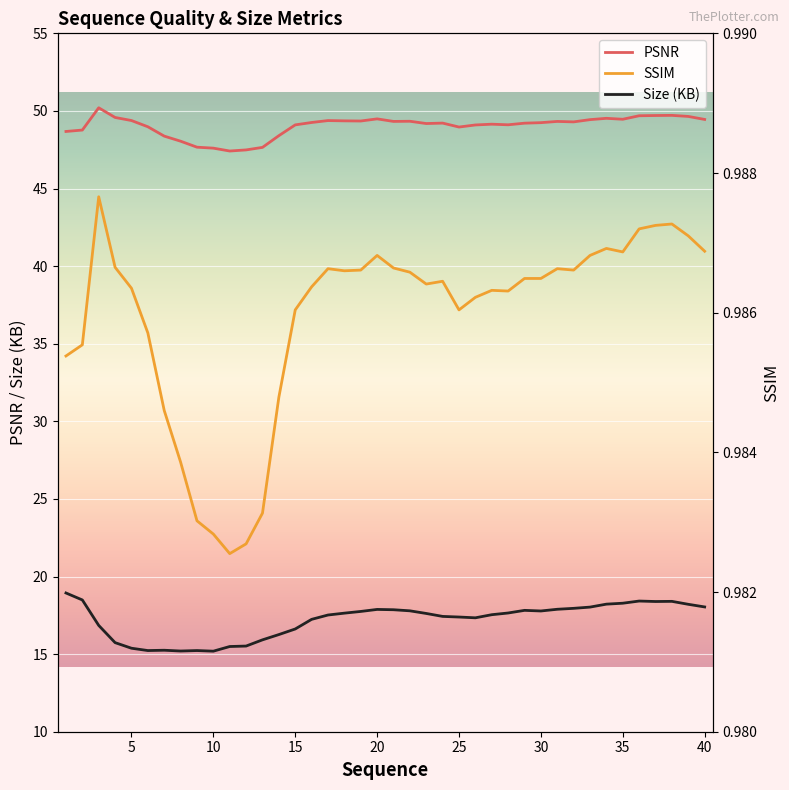

True or false: PSNR and SSIM cross at least once.

False